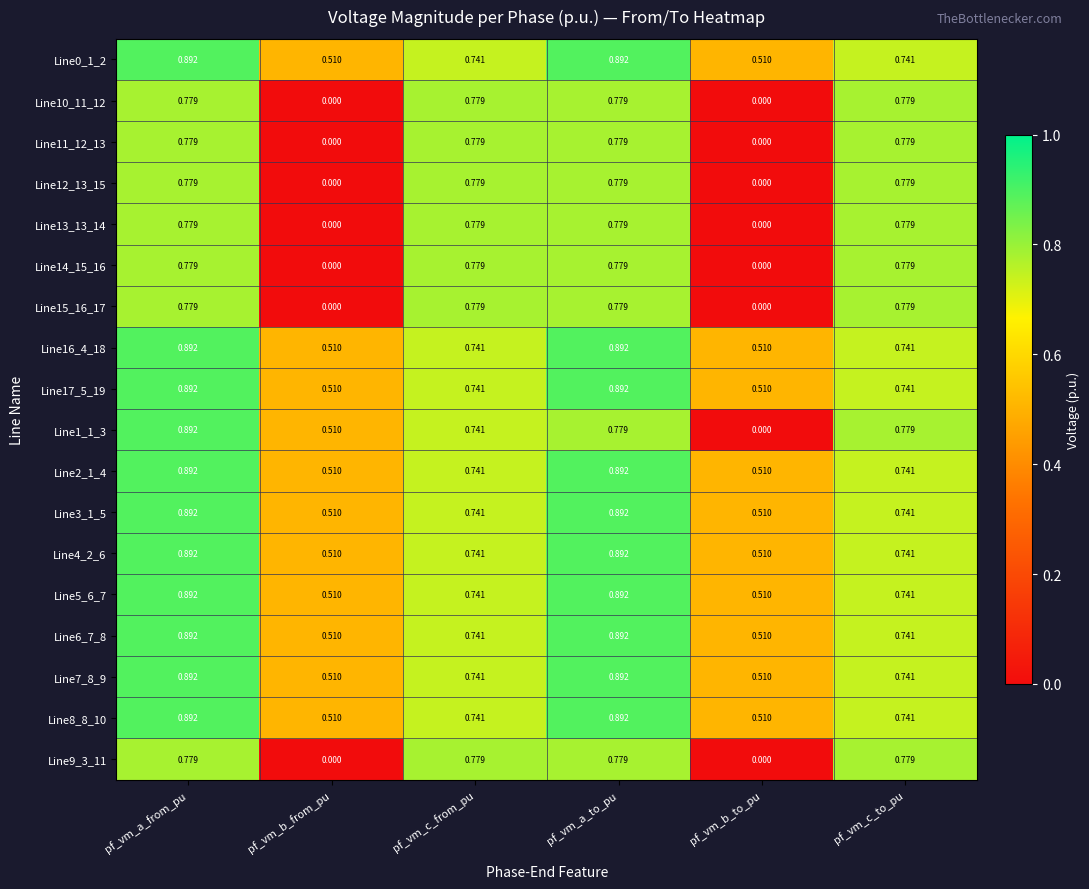

Which series has the largest range (max minus min)?

Line1_1_3